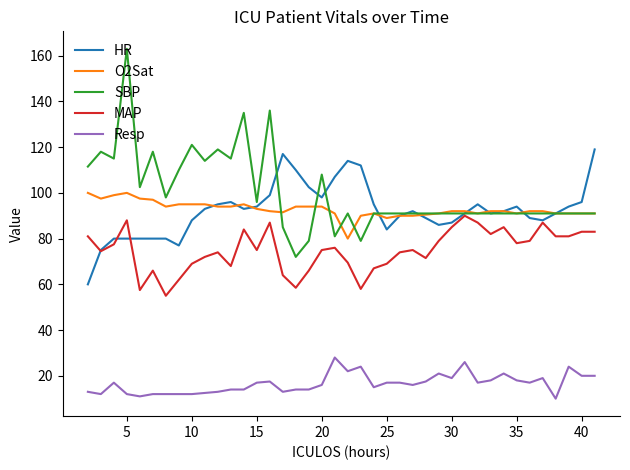

How many lines are shown in the chart?

5